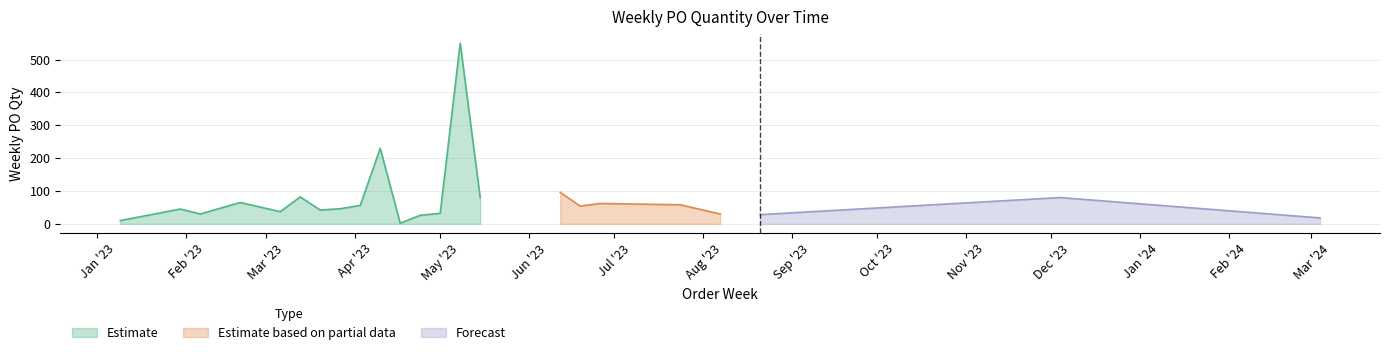

At which category does the chart reach its peak across all series?

2023-05-08